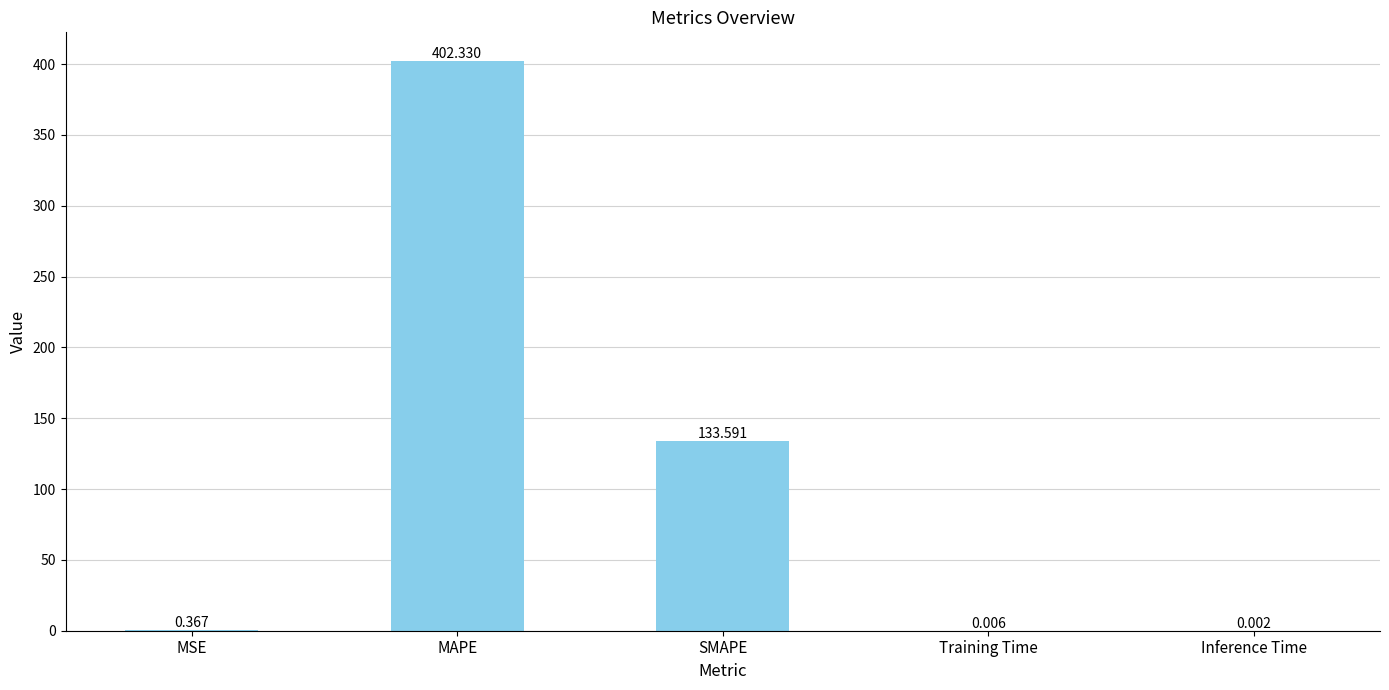

What is the sum of all values?

536.3